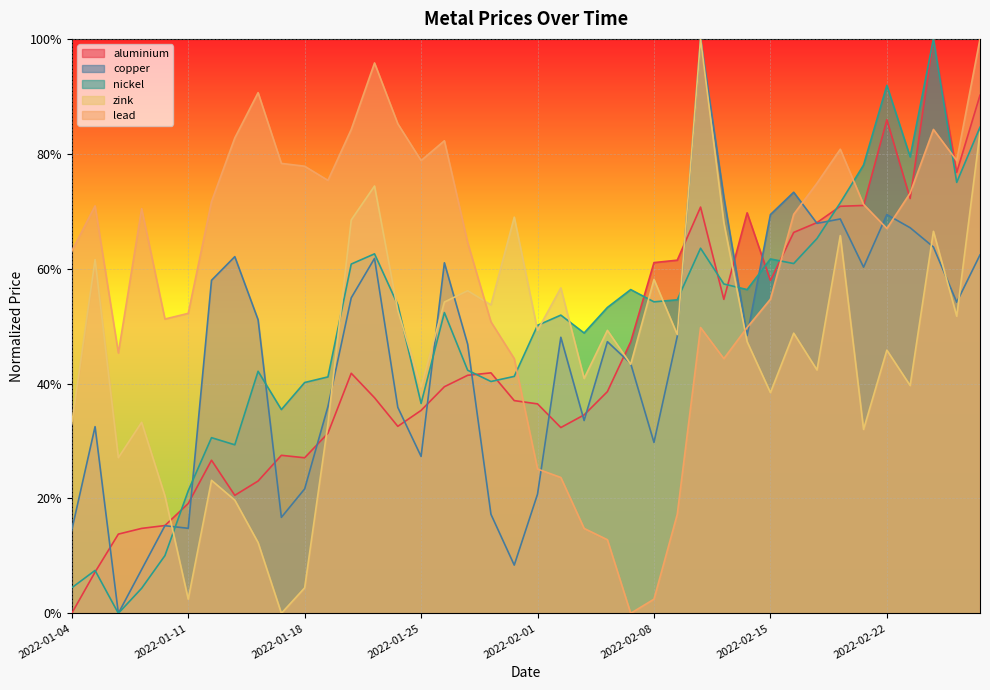

How many series are shown in this chart?

5